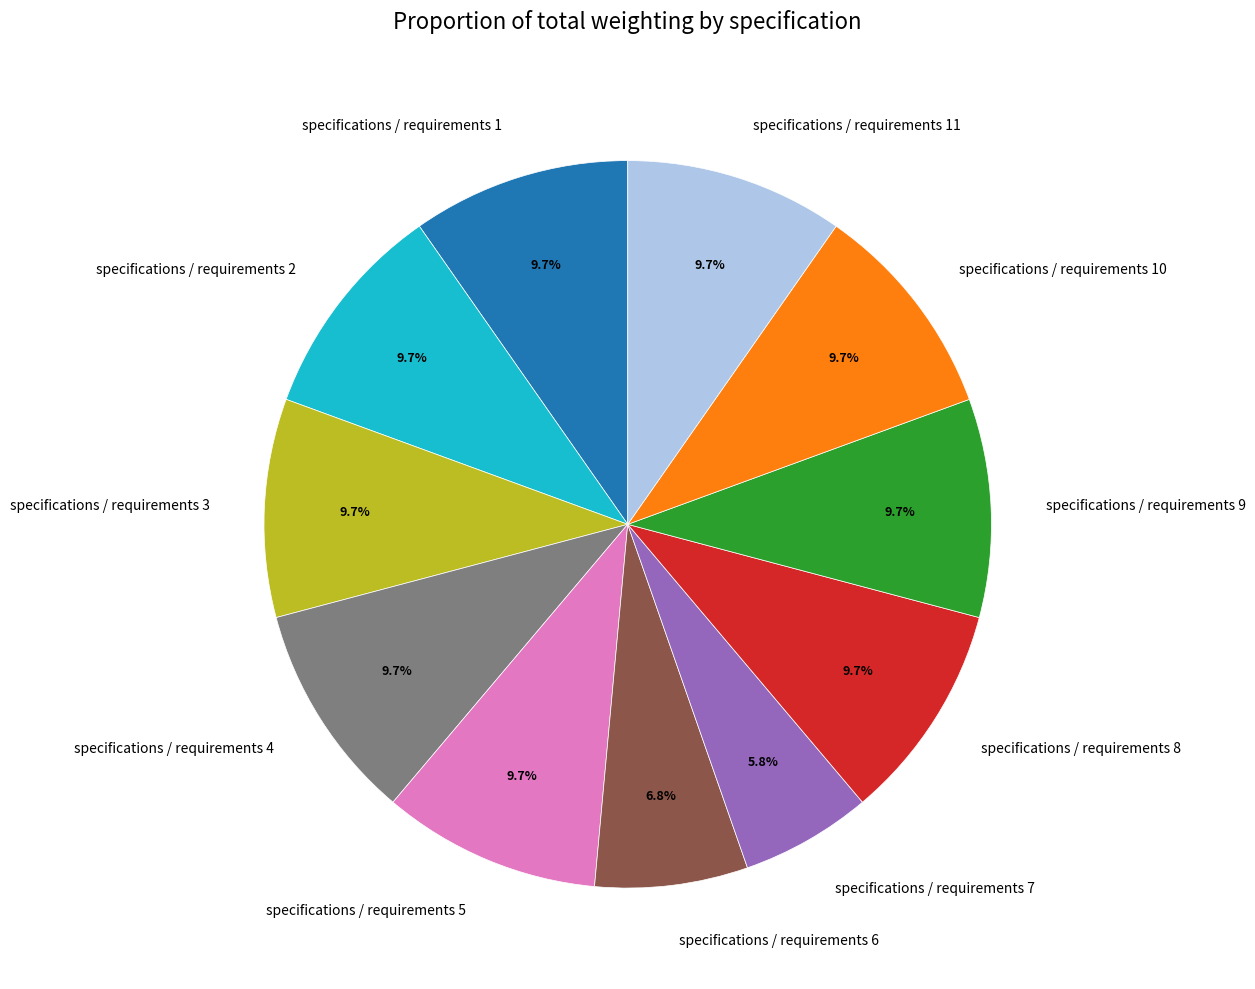

Is there a majority slice in this chart?

No